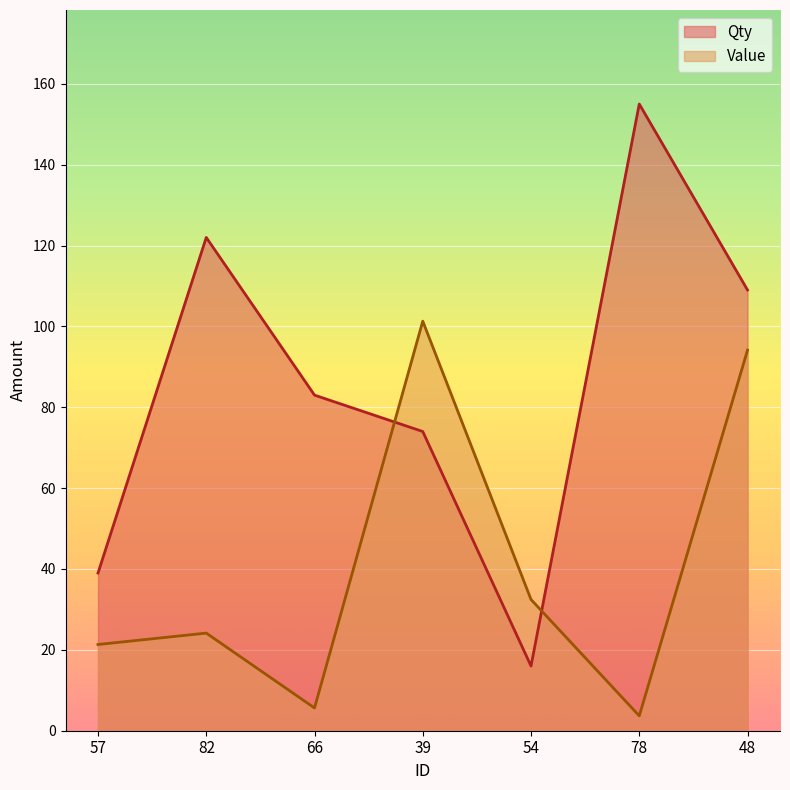

Which series has the widest spread of values?

Qty